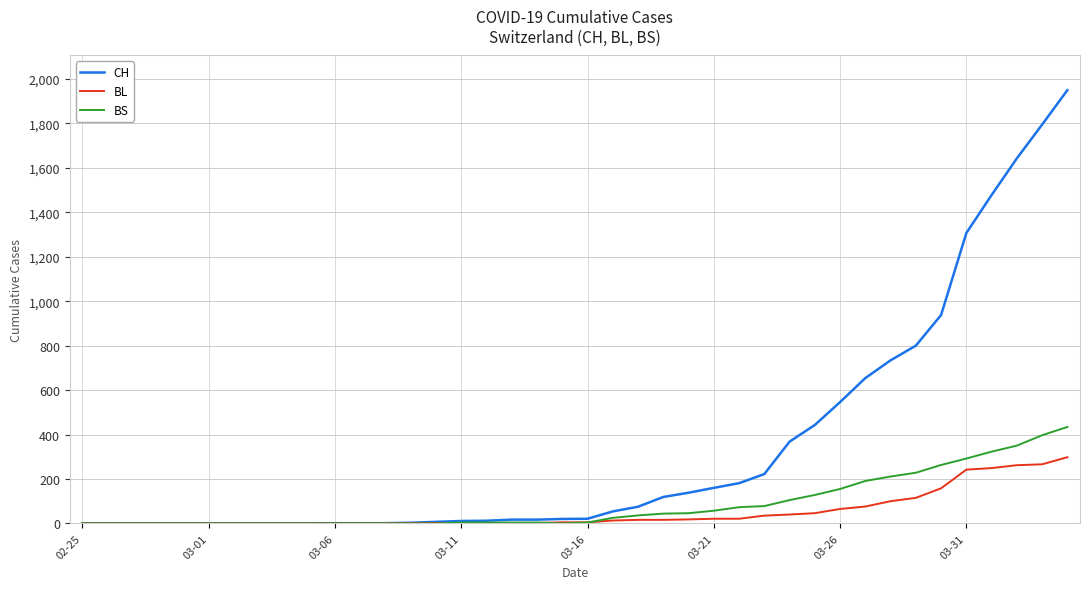

How many lines are shown in the chart?

3